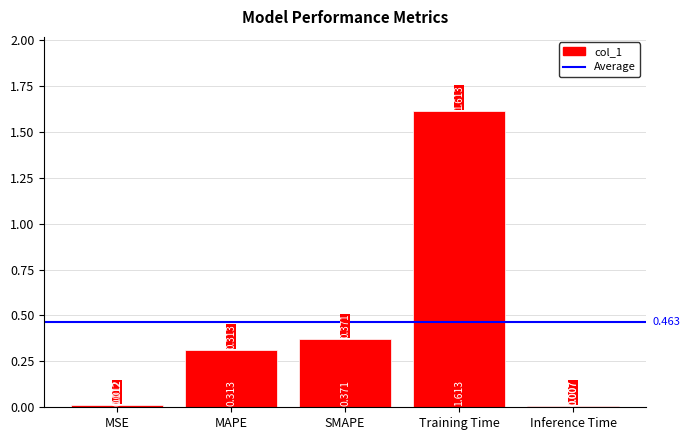

What is the label of the 3rd bar from the right?

SMAPE